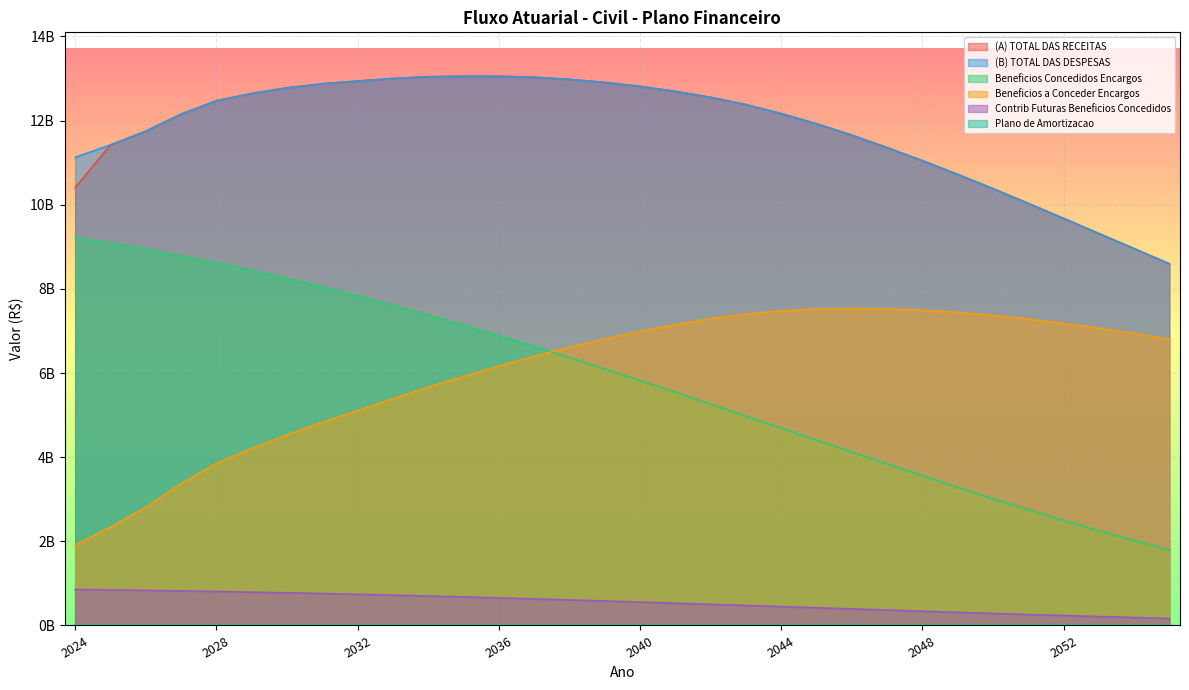

Read the (A) TOTAL DAS RECEITAS value at 2031.

12875294198.0